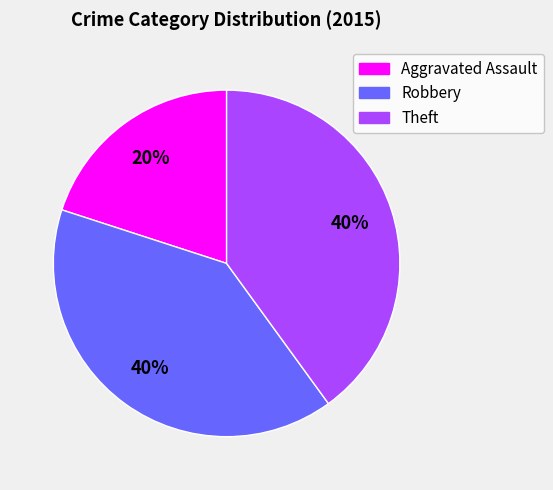

How many slices are in this pie chart?

3